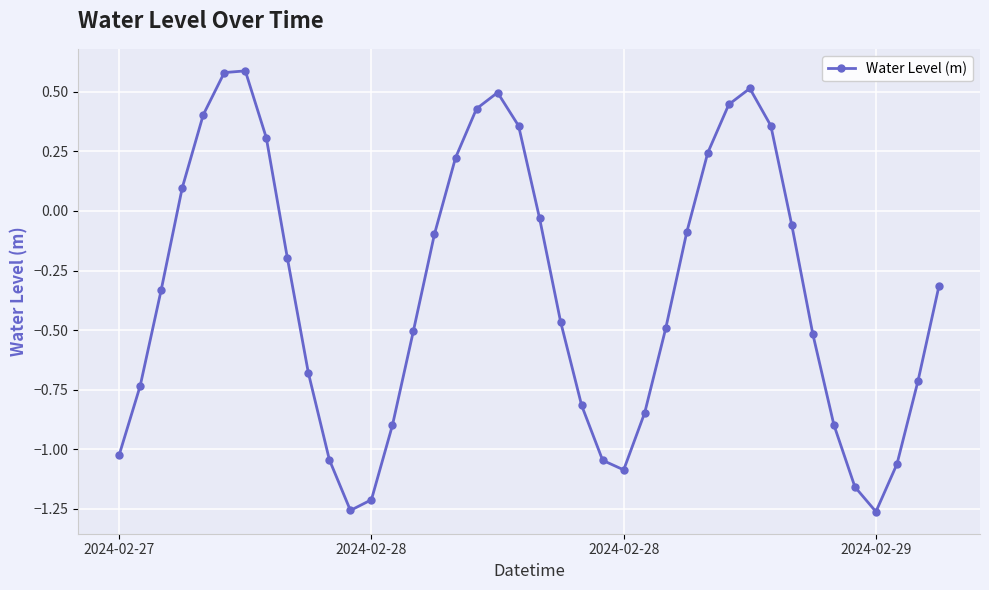

What is the value of the 14th point from the left?

-0.9